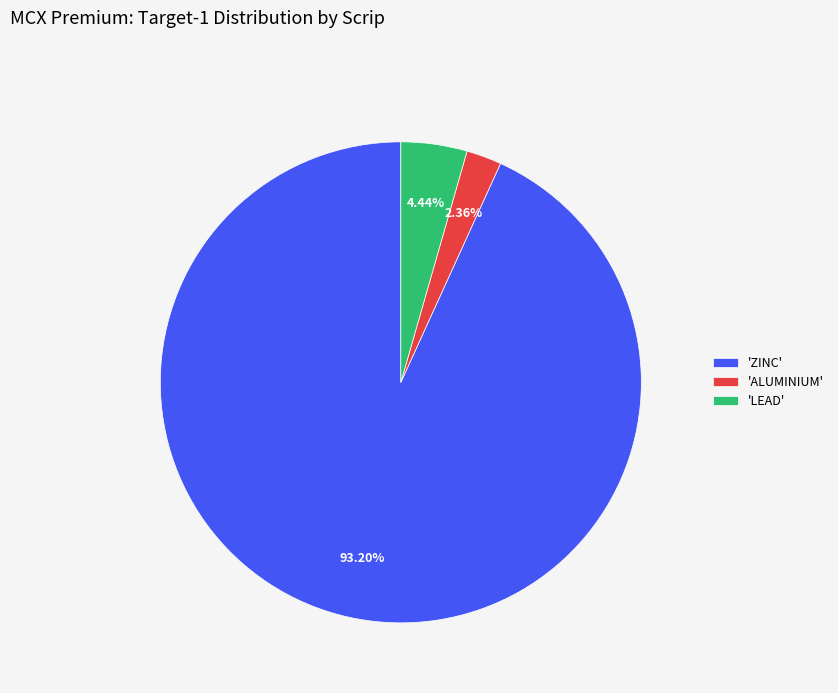

To the nearest percent, what is the difference between the largest and smallest slice percentages?

91%